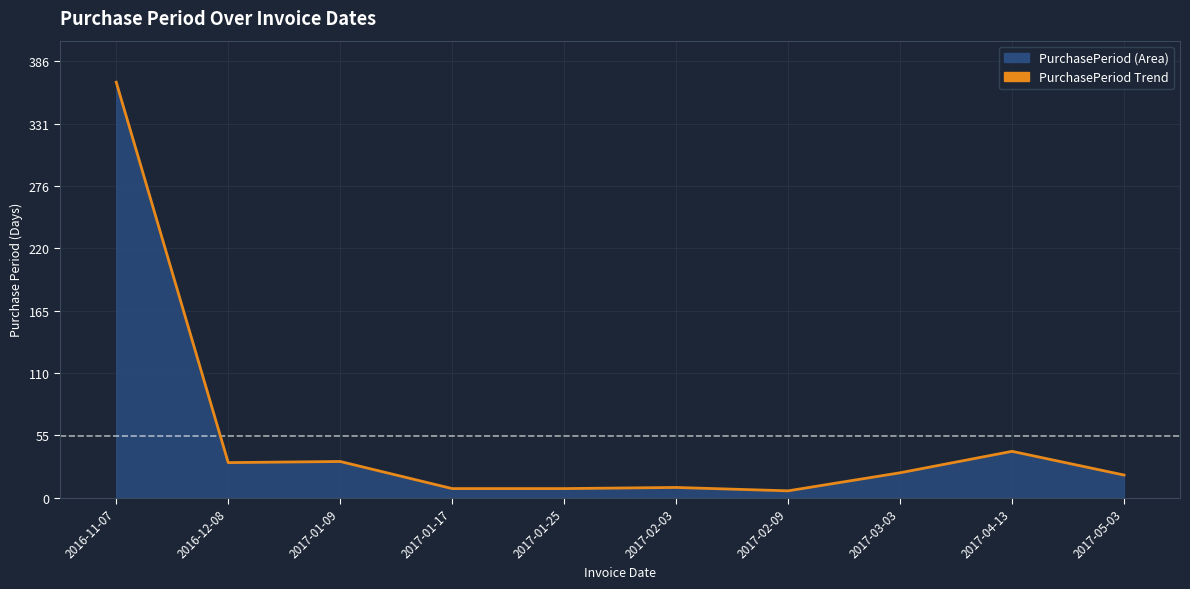

What is the difference between the maximum and minimum values?

362